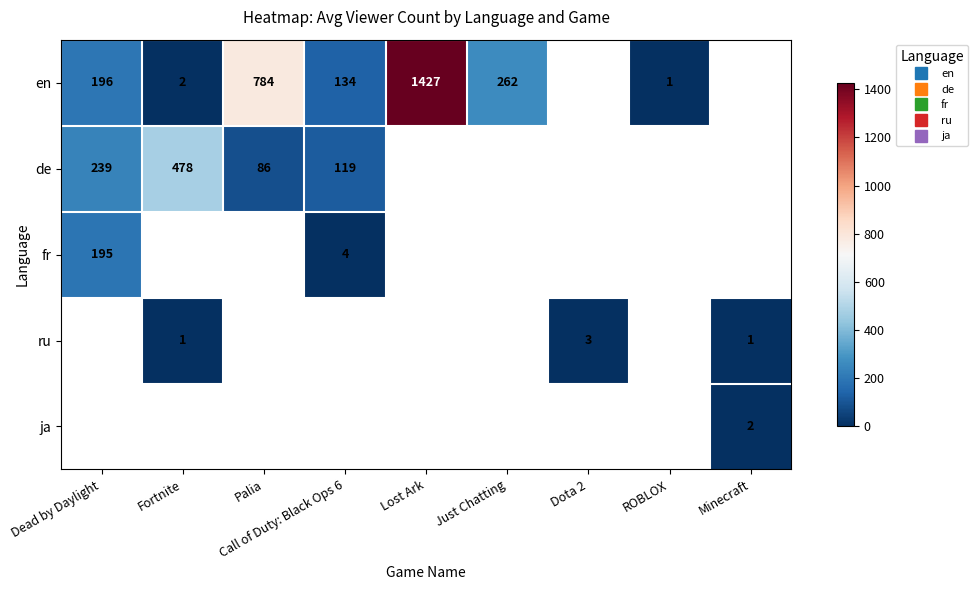

Is it true that ru equals 2 at Just Chatting?

False